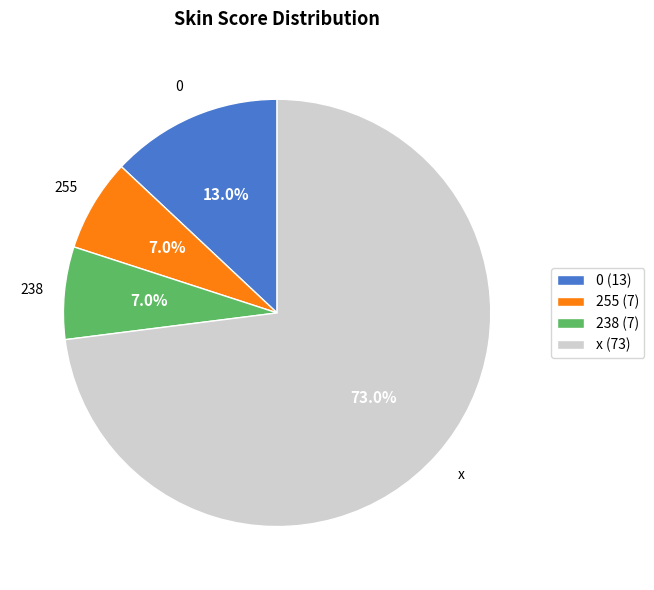

To the nearest percent, what is the difference between the largest and smallest slice percentages?

66%